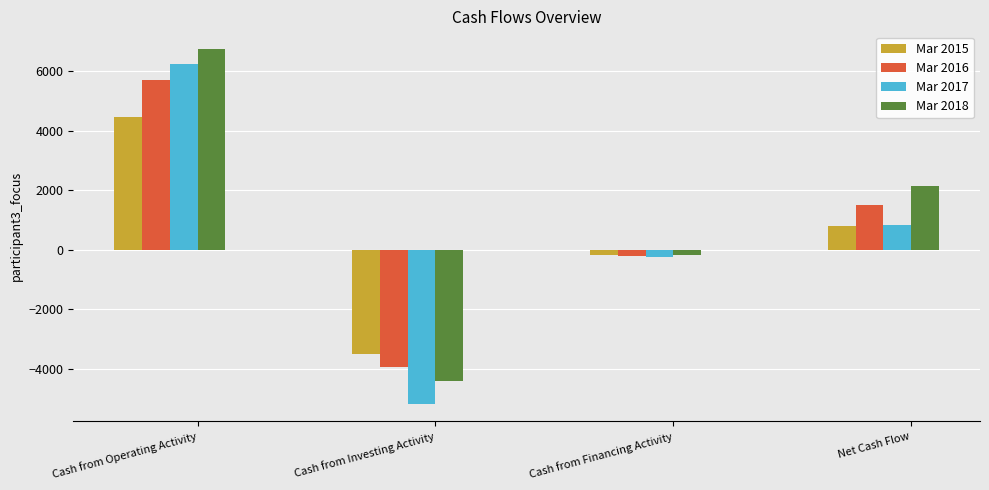

The value of Mar 2018 at Cash from Financing Activity is -196. True or false?

True